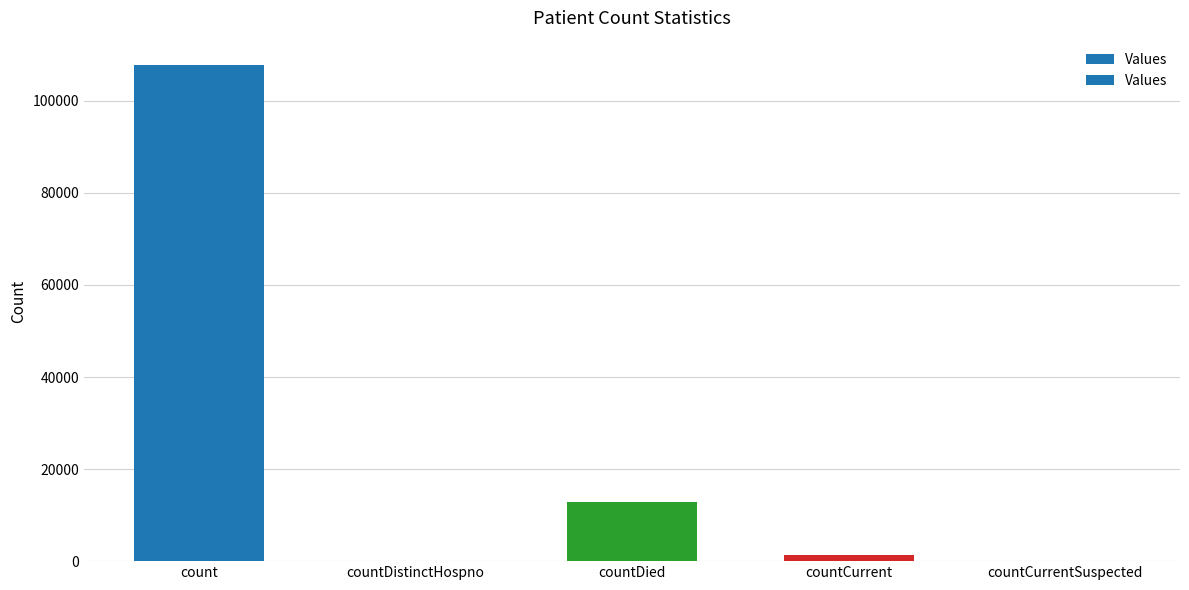

Does the chart contain stacked bars?

No